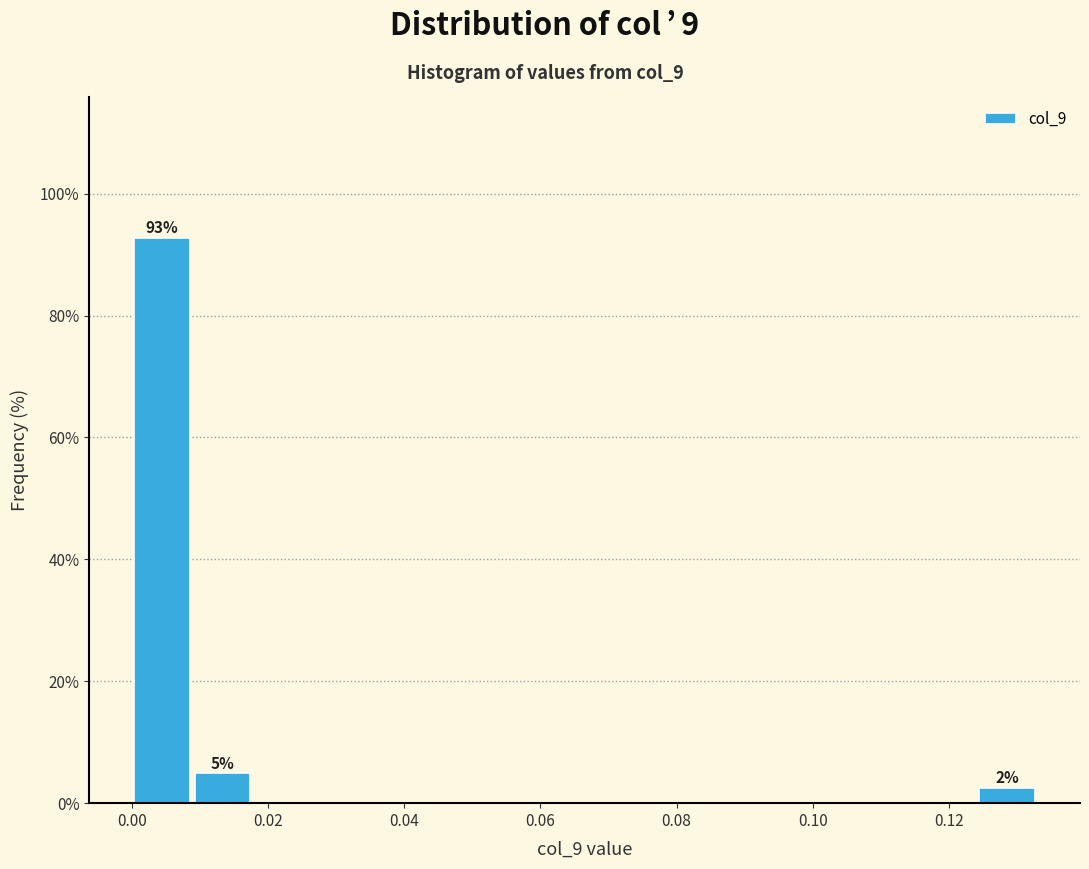

Over which range of the x-axis is the bar tallest?

0.000 to 0.008